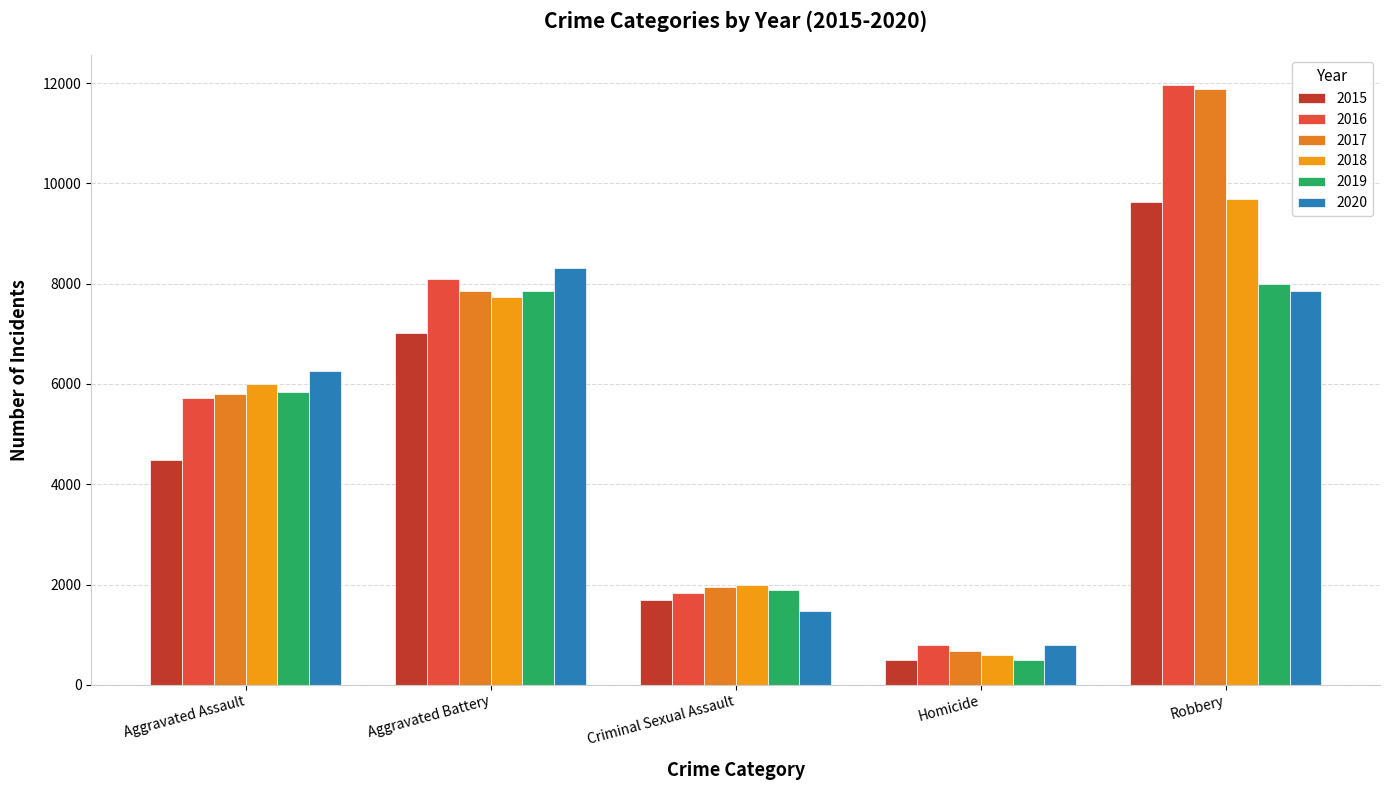

How many bars are there in each group?

6